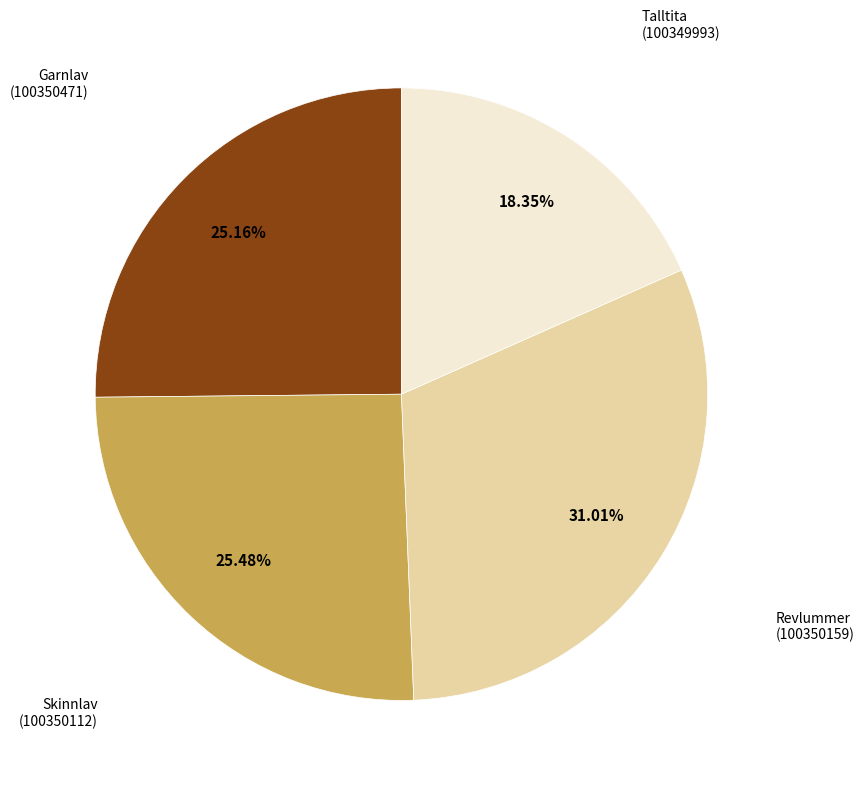

Does any single category account for the majority?

No